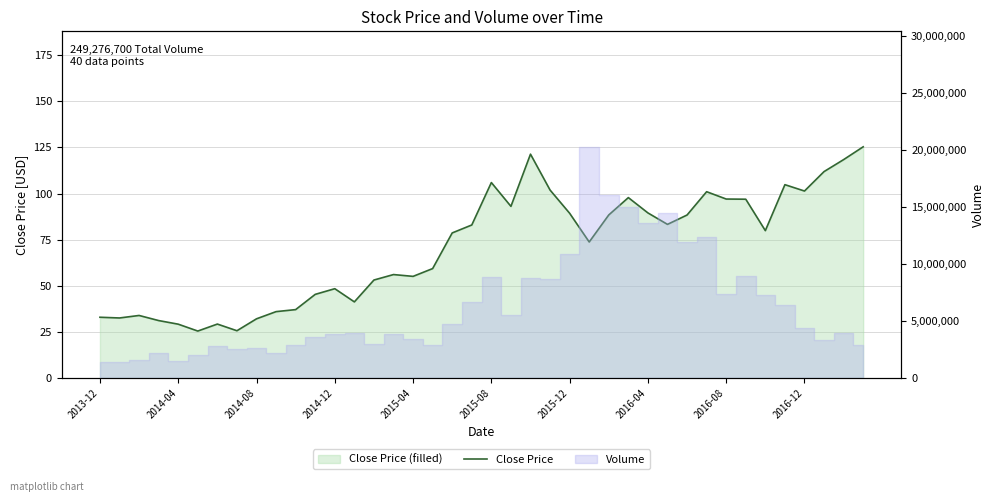

What is the value of the 15th point from the left?

53.0